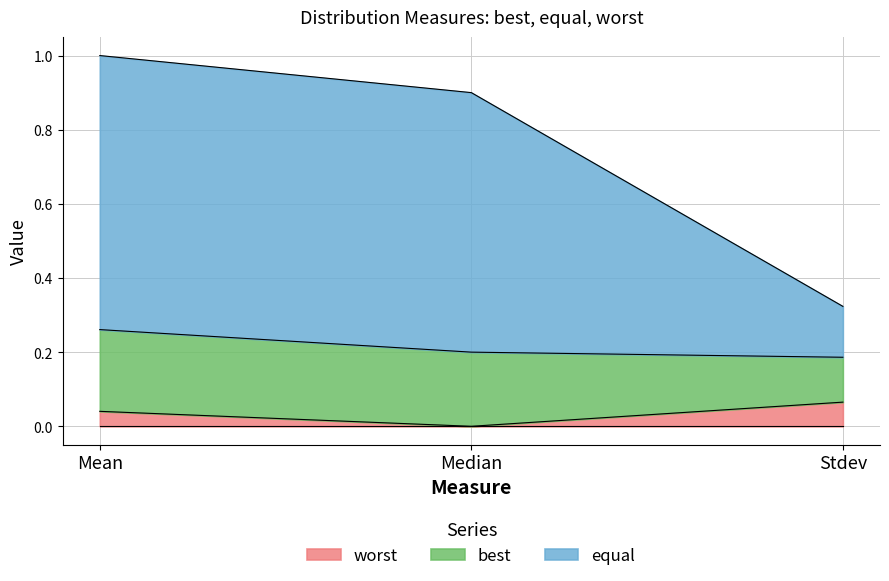

At which category is the sum across all series the highest?

Mean